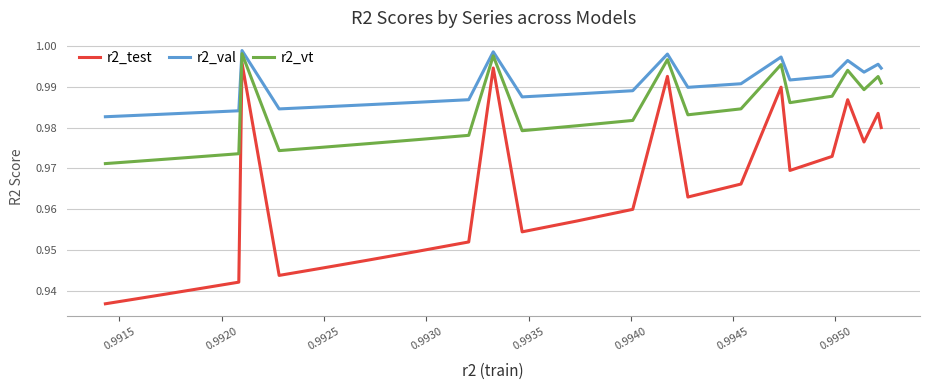

Which series has the largest total across all categories?

r2_val